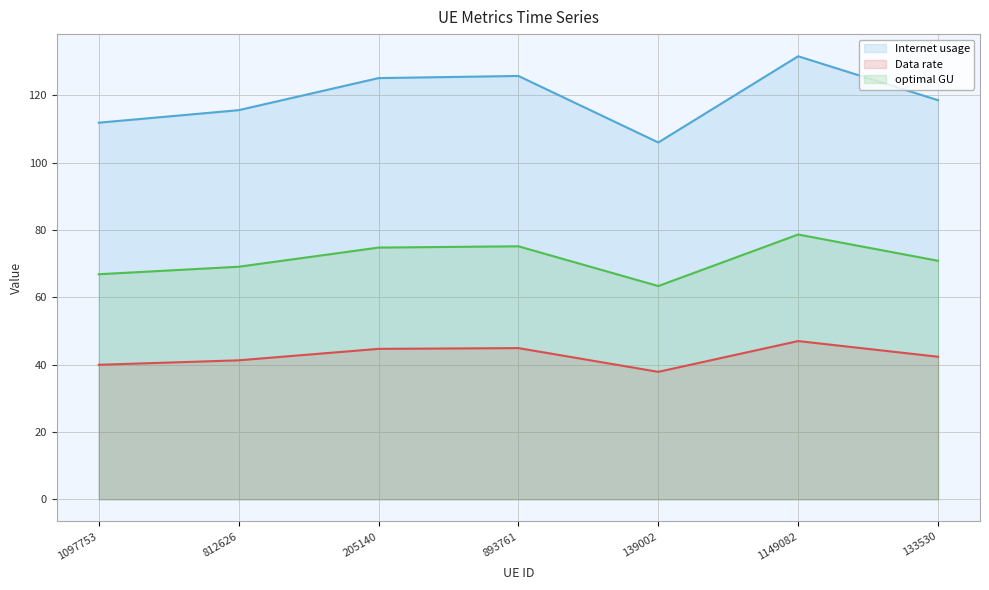

What position from the right is 133530?

1